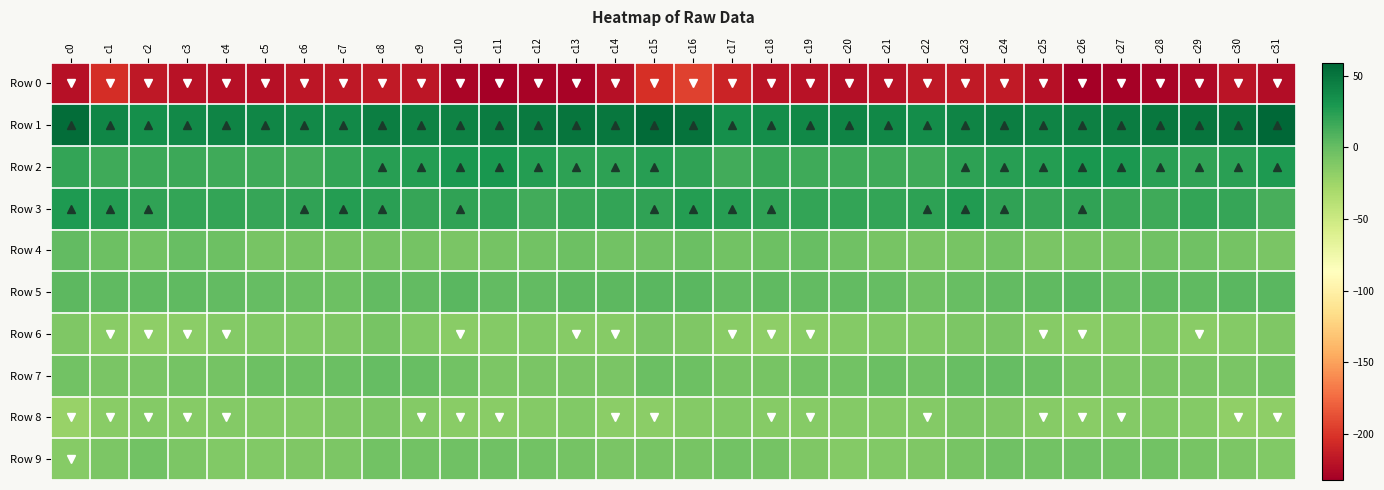

What is the difference between the highest and lowest values at c17?

245.2